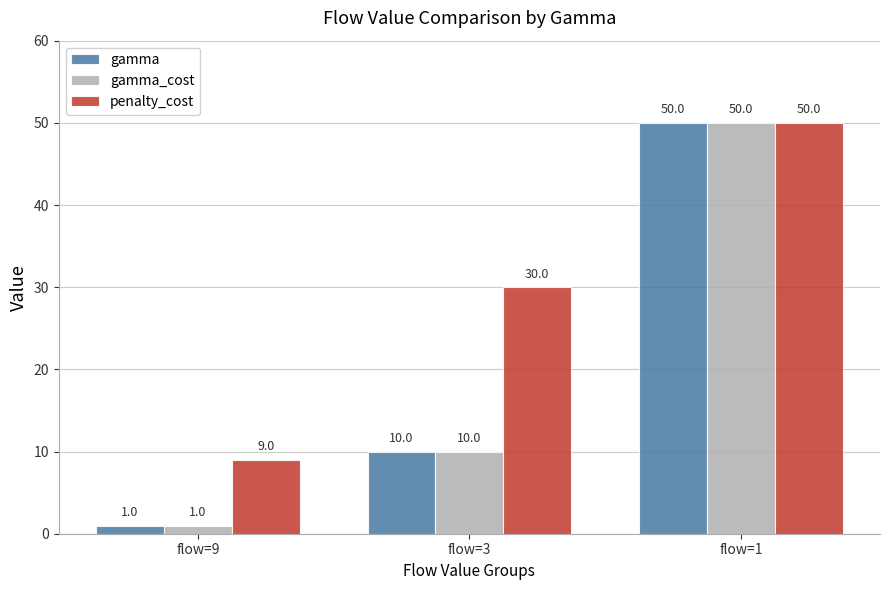

What is the sum of all gamma values?

61